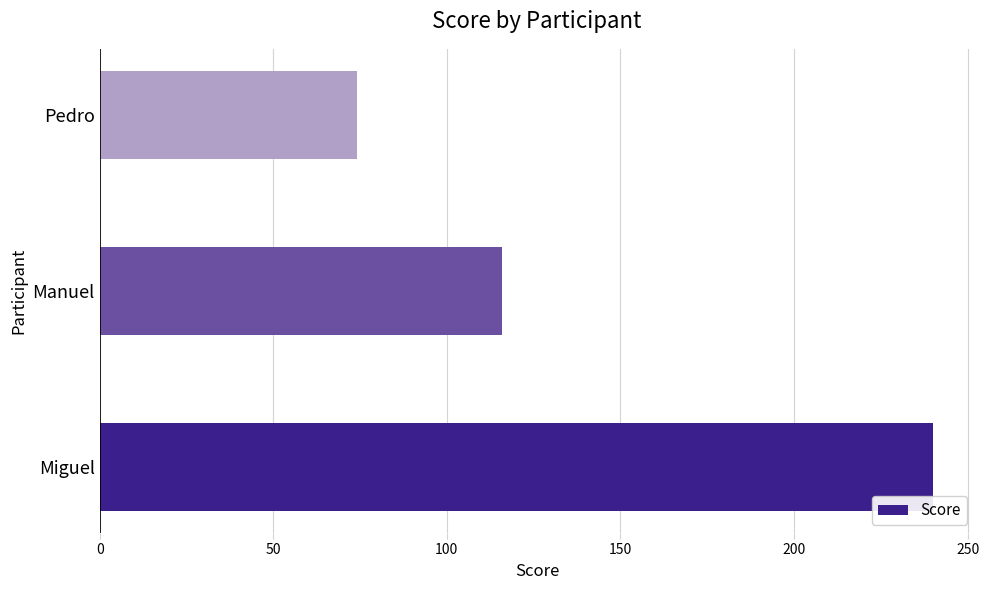

Rank the categories by value from highest to lowest.

Miguel, Manuel, Pedro